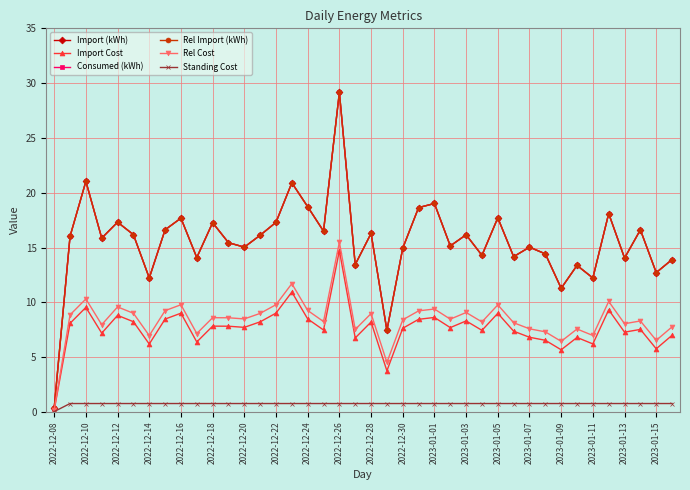

Is this an area chart (filled region under the line)?

No